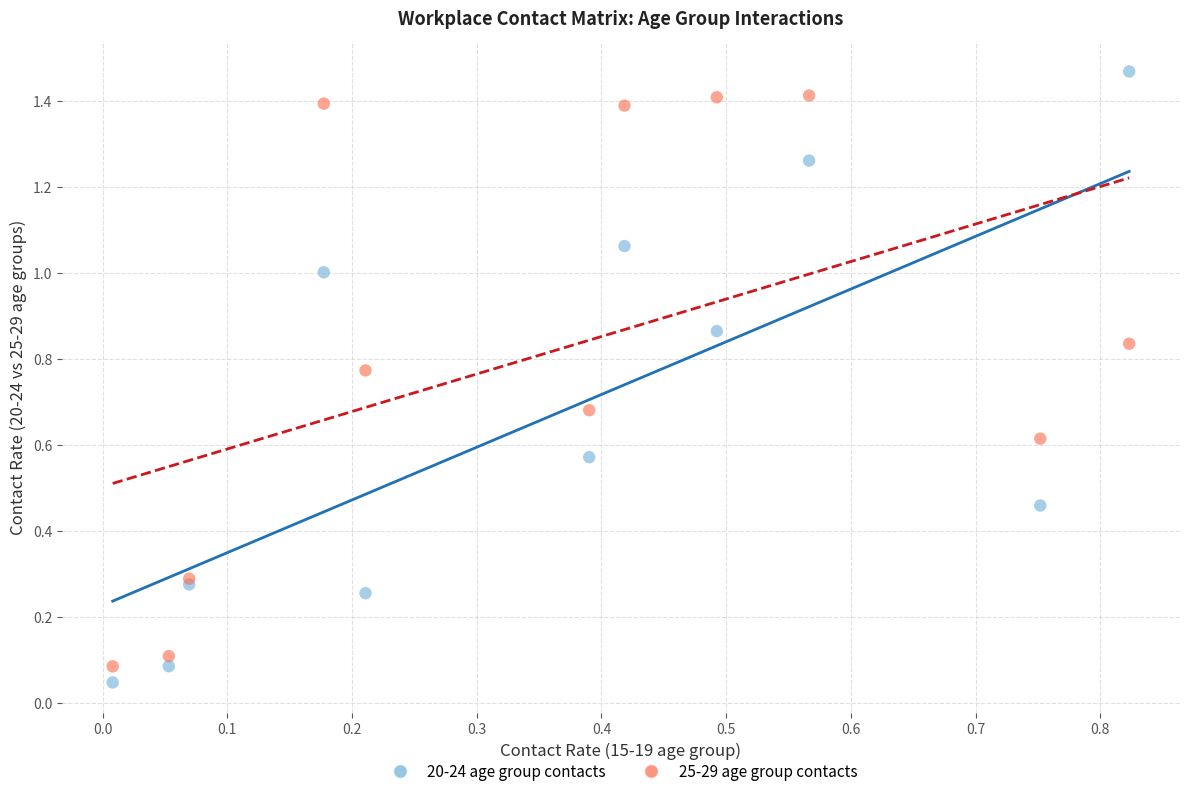

What are all the series names shown in the legend?

20-24 age group contacts, 25-29 age group contacts